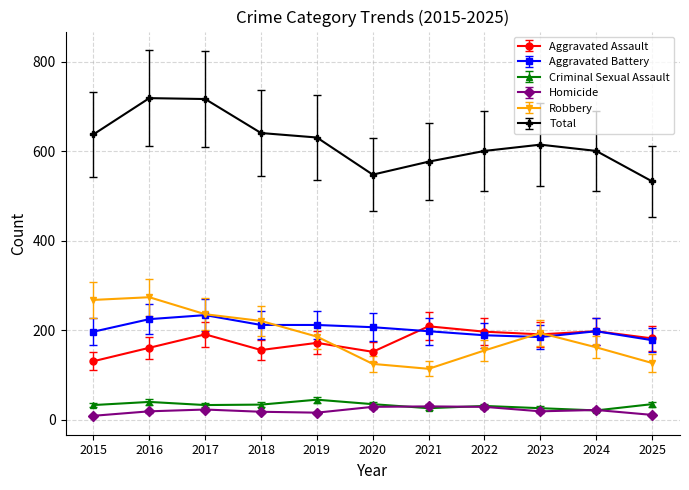

Between 2016 and 2023, which series saw the biggest shift?

Total